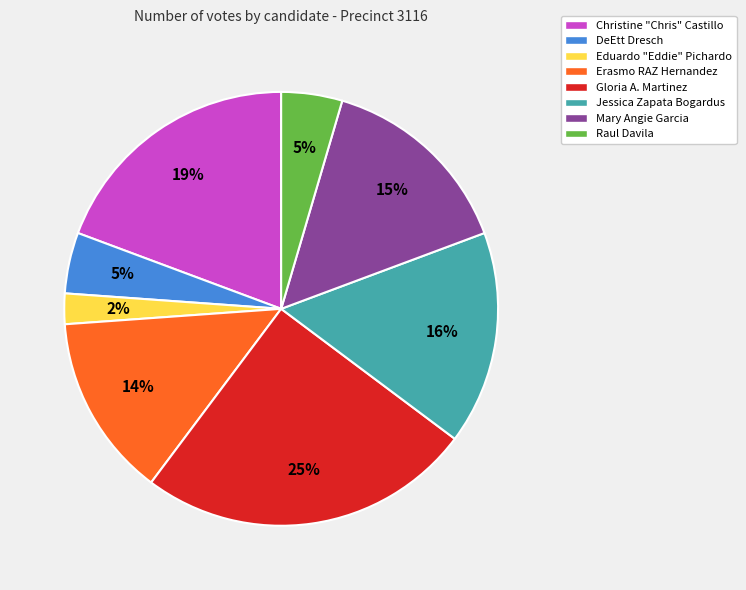

True or false: Eduardo "Eddie" Pichardo accounts for 2% of the total.

True